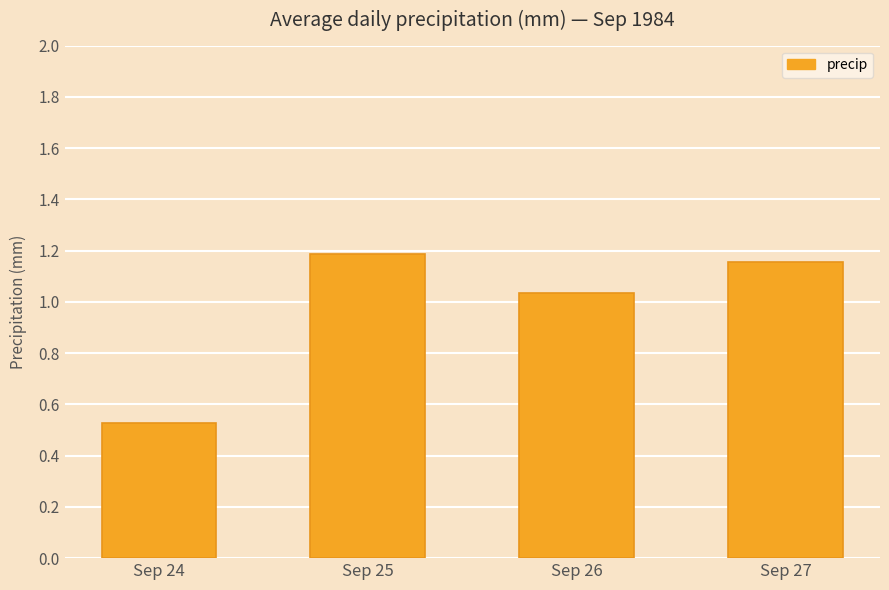

At which label does the data first exceed 1?

Sep 25